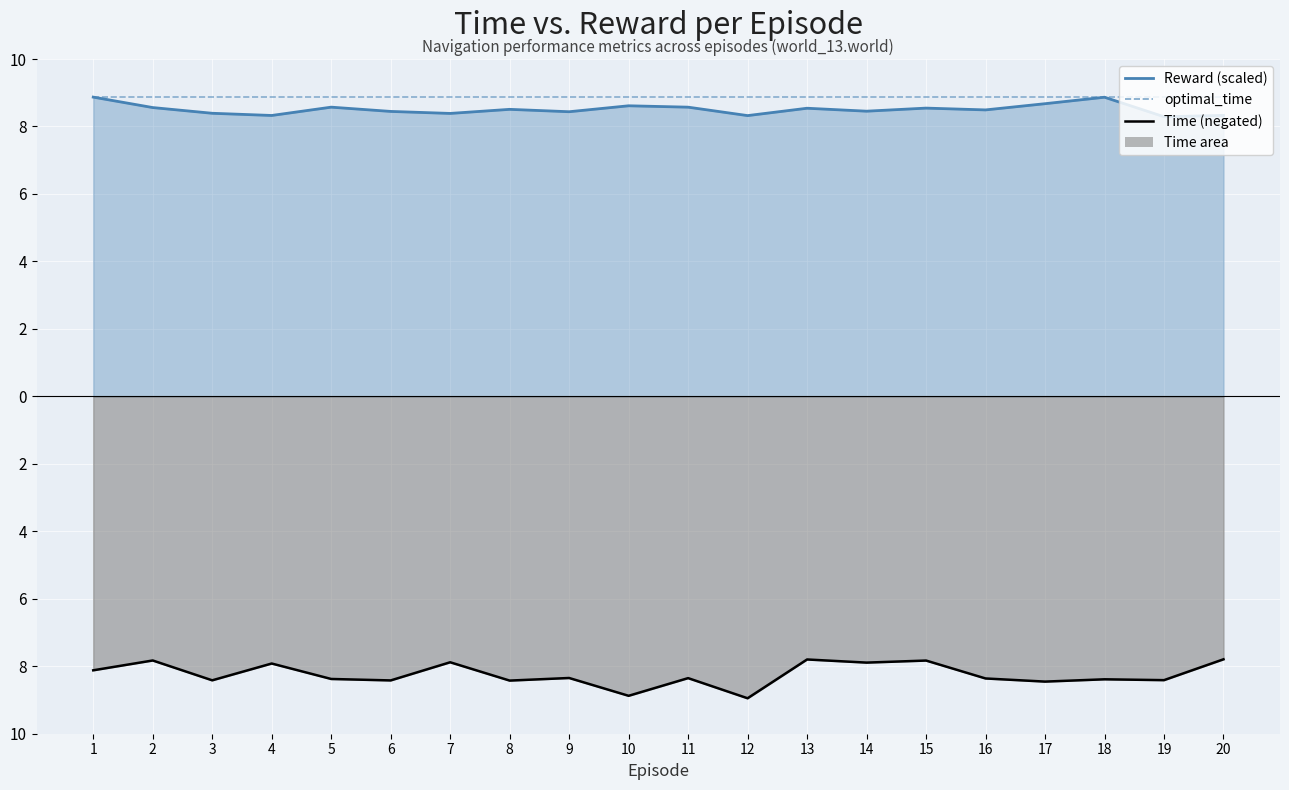

In Reward, how many points are lower than both neighbors (excluding endpoints)?

7